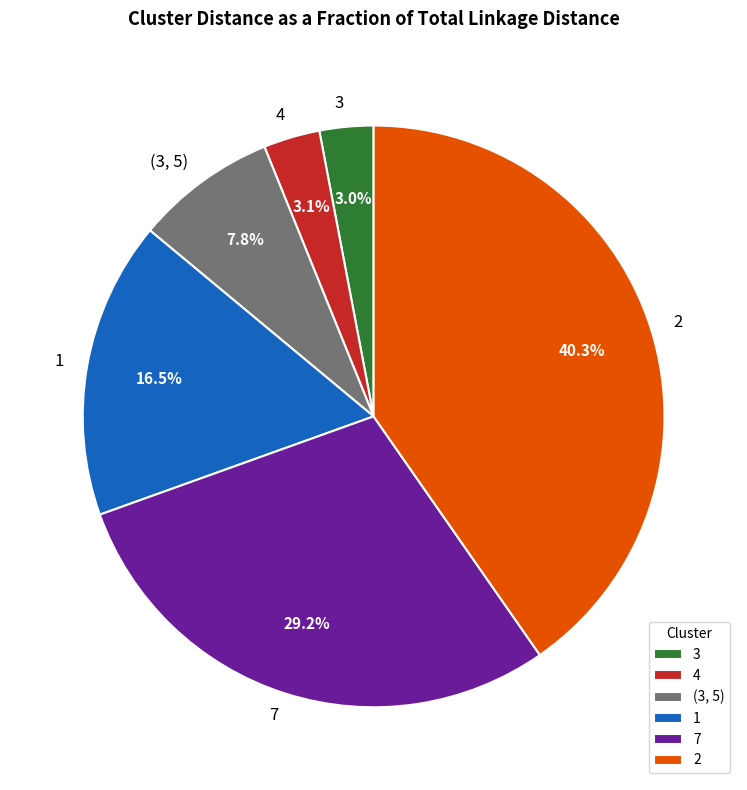

Which category has the biggest portion of the pie?

2